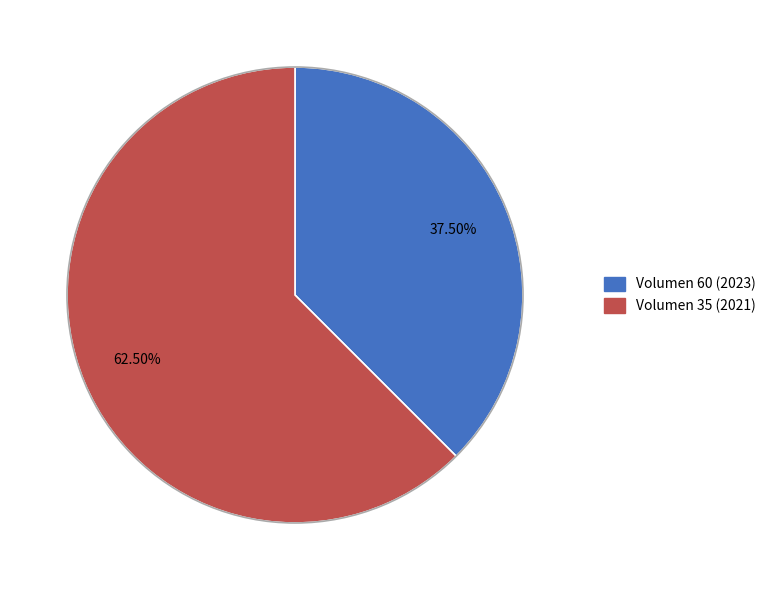

How many slices are in this pie chart?

2